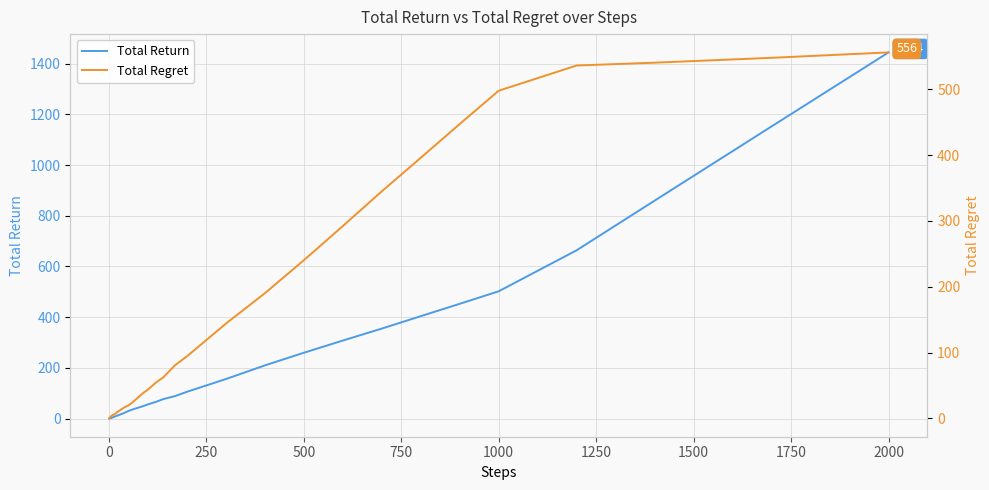

How many values in the total_regret series exceed 34?

20